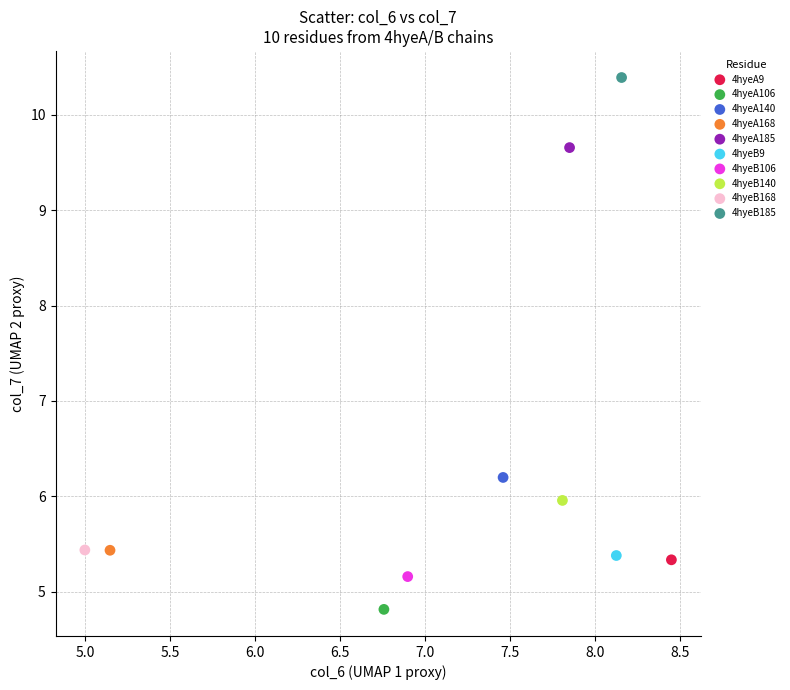

Which series contains the lowest Y value?

4hyeA106